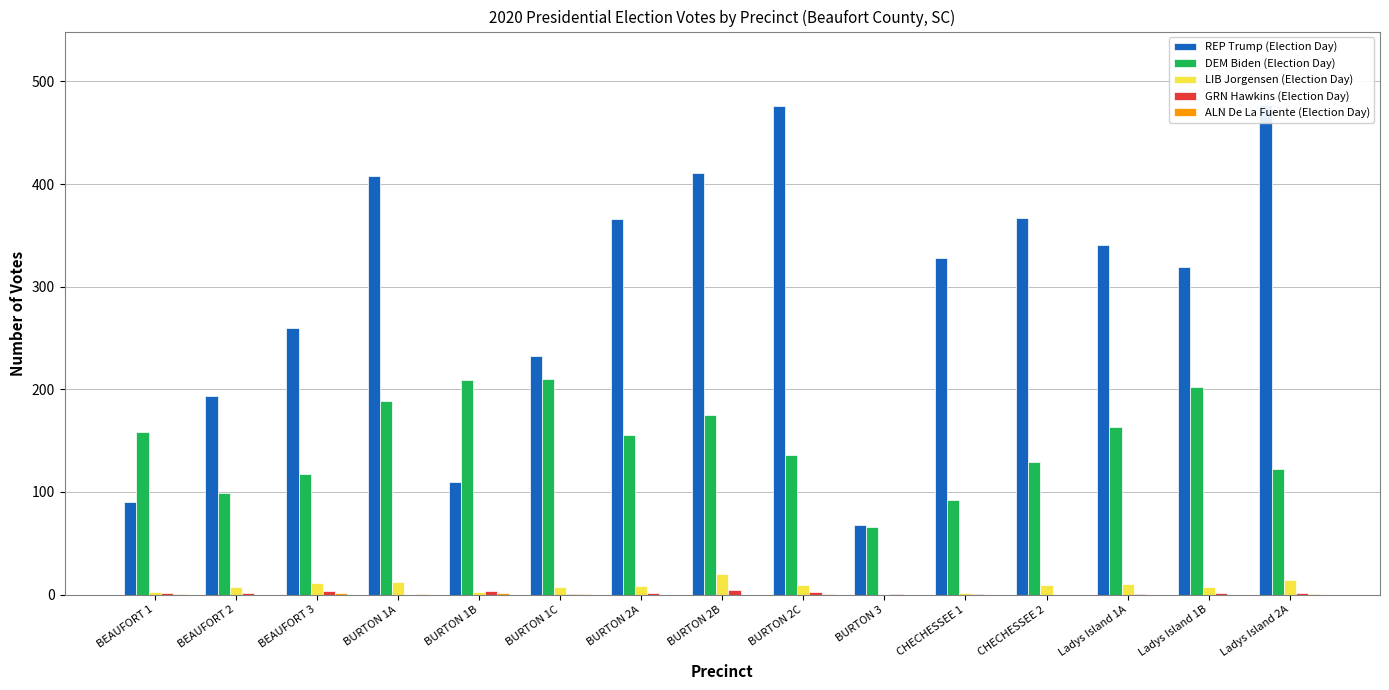

True or false: GRN Hawkins (Election Day) has a value of 1 at BURTON 1C.

True